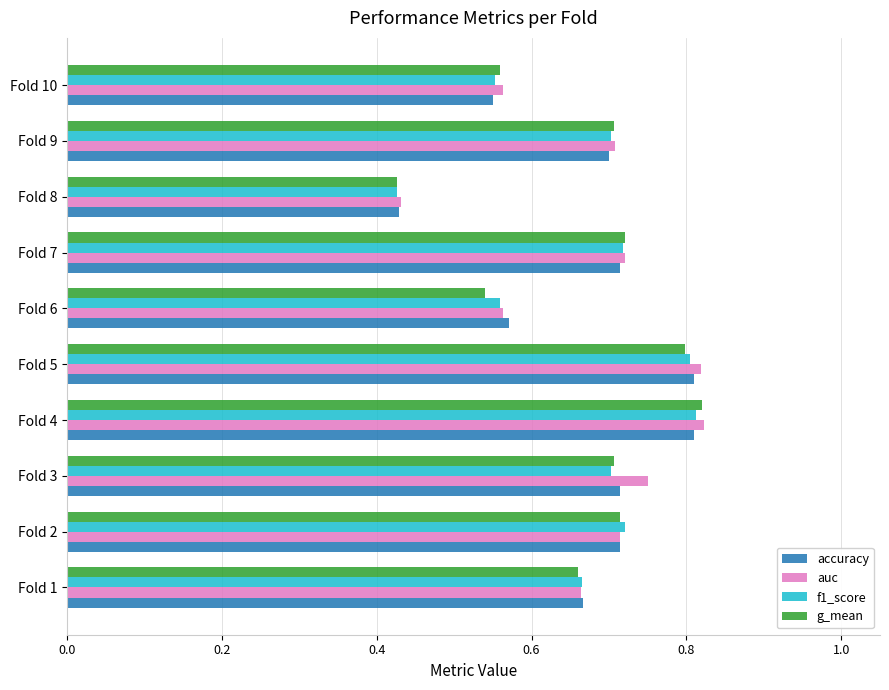

The value of accuracy at Fold 6 is 0.8. True or false?

False